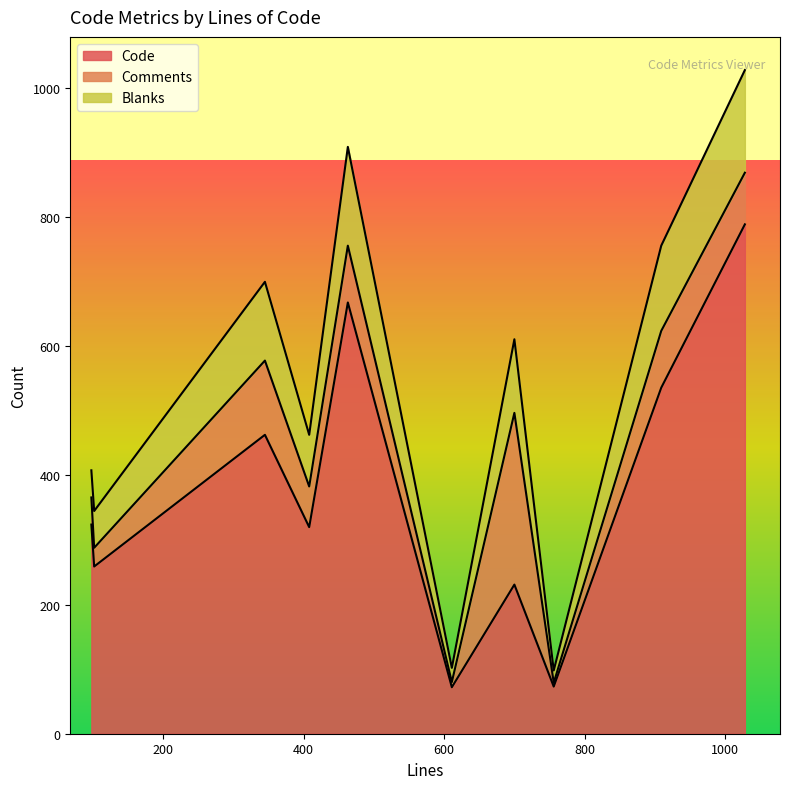

In Blanks, how many points are lower than both neighbors (excluding endpoints)?

3